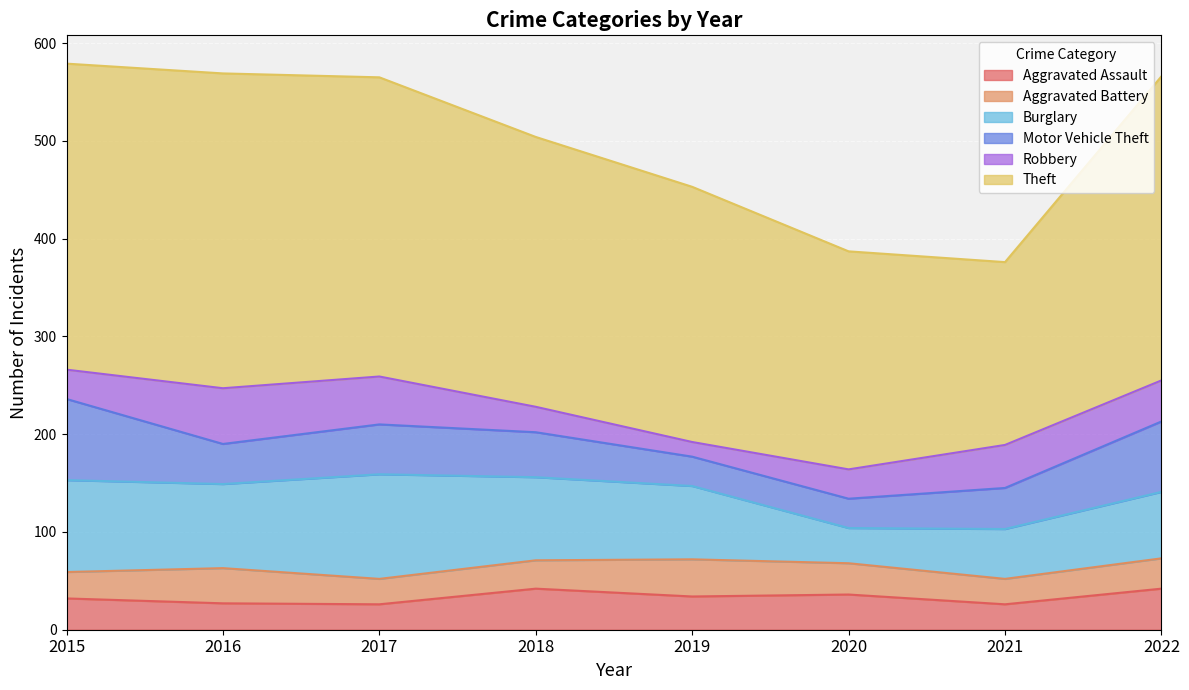

Where do Aggravated Assault and Robbery first cross each other?

2015 and 2016